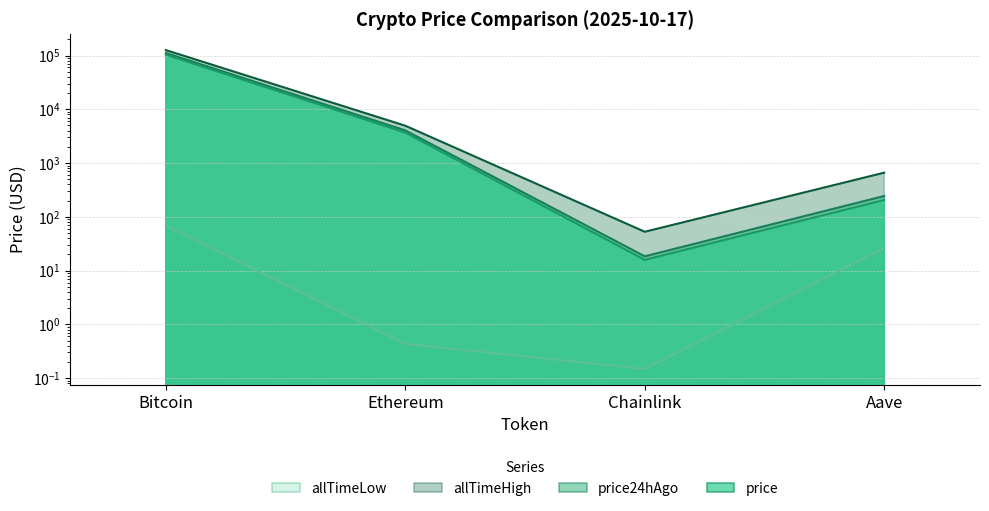

Rank the series by their maximum value, from highest to lowest.

allTimeHigh, price24hAgo, price, allTimeLow